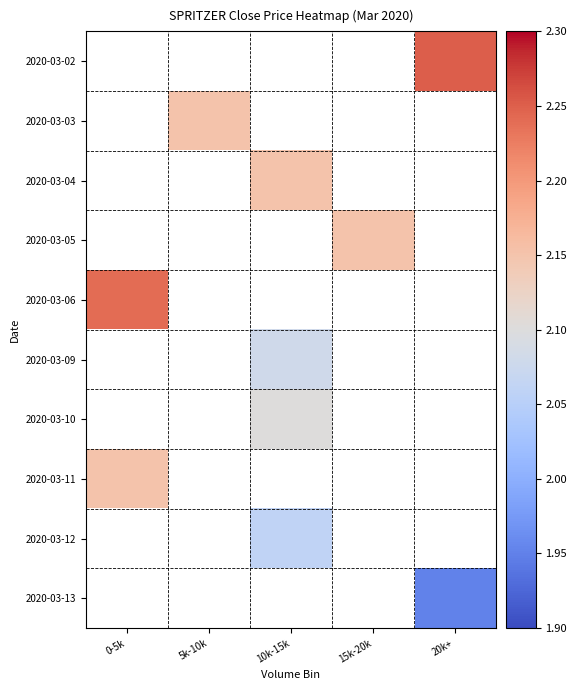

How many data points in 2020-03-12 are above 2?

1